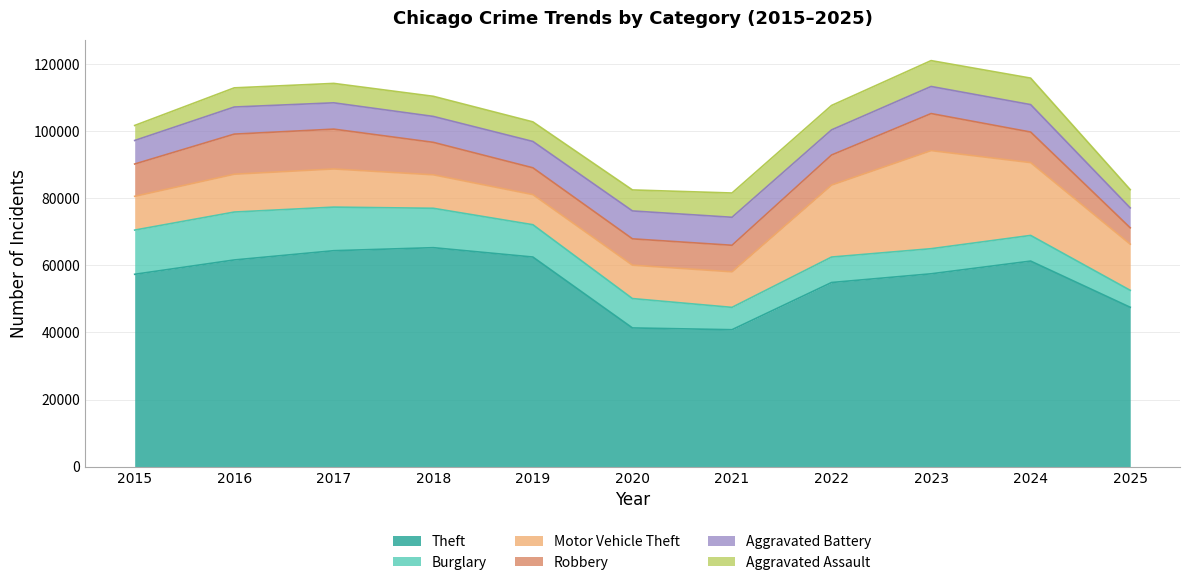

True or false: Aggravated Assault and Theft cross at least once.

False